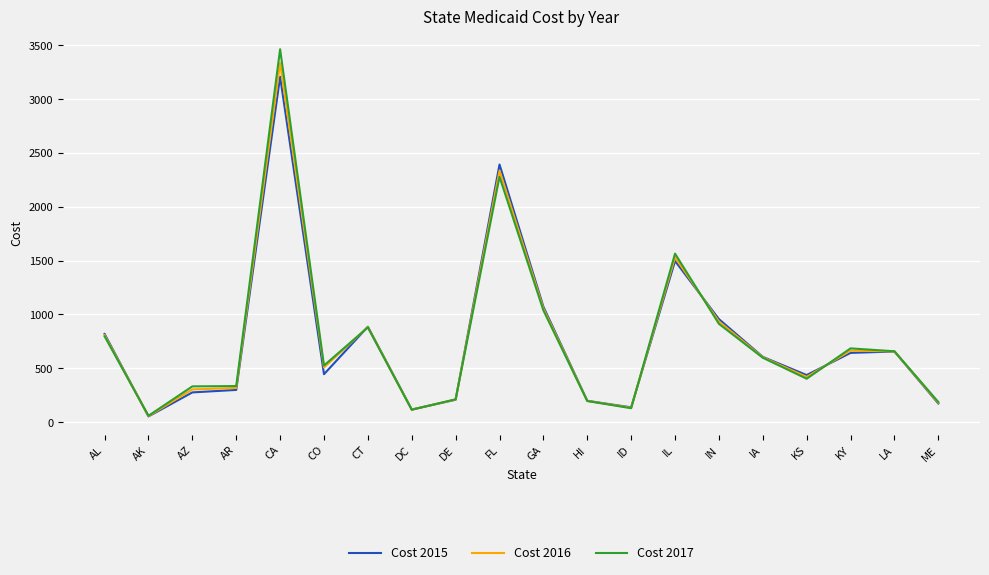

What is the difference between the maximum and second lowest values in the Cost 2016 series?

3220